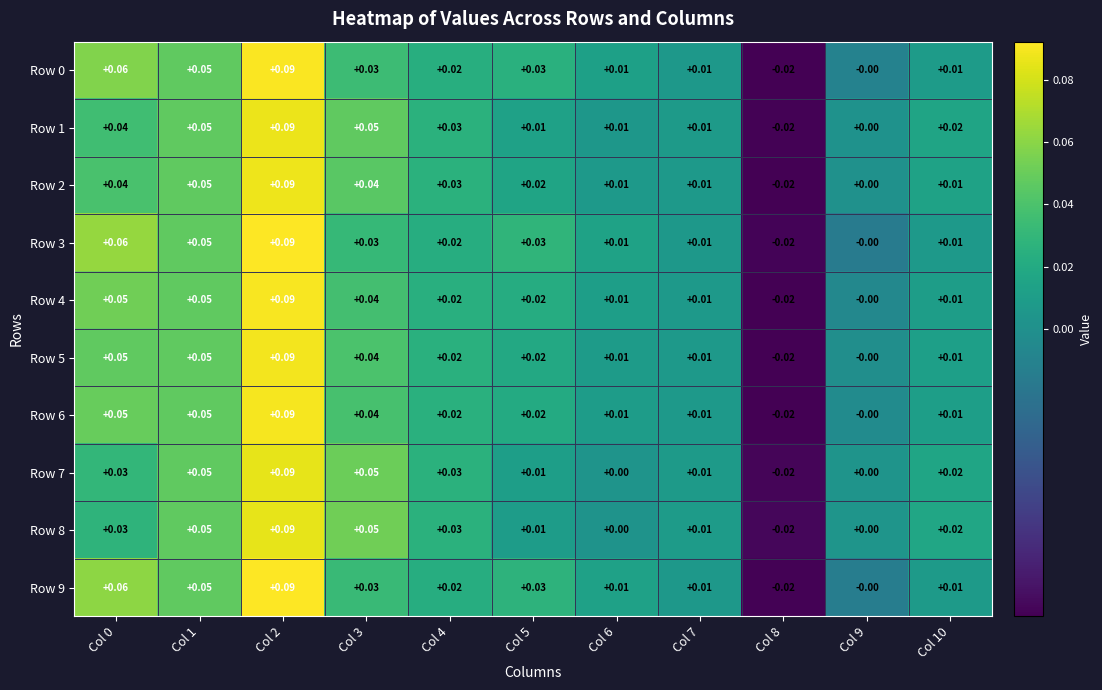

Is the value of Row 4 at Col 1 greater than the value of Row 6 at Col 6?

Yes